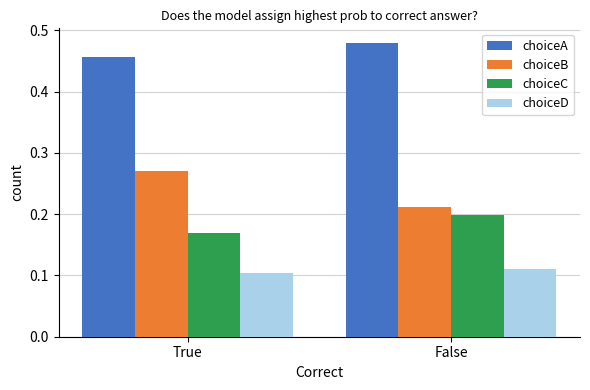

What position from the left is False?

2